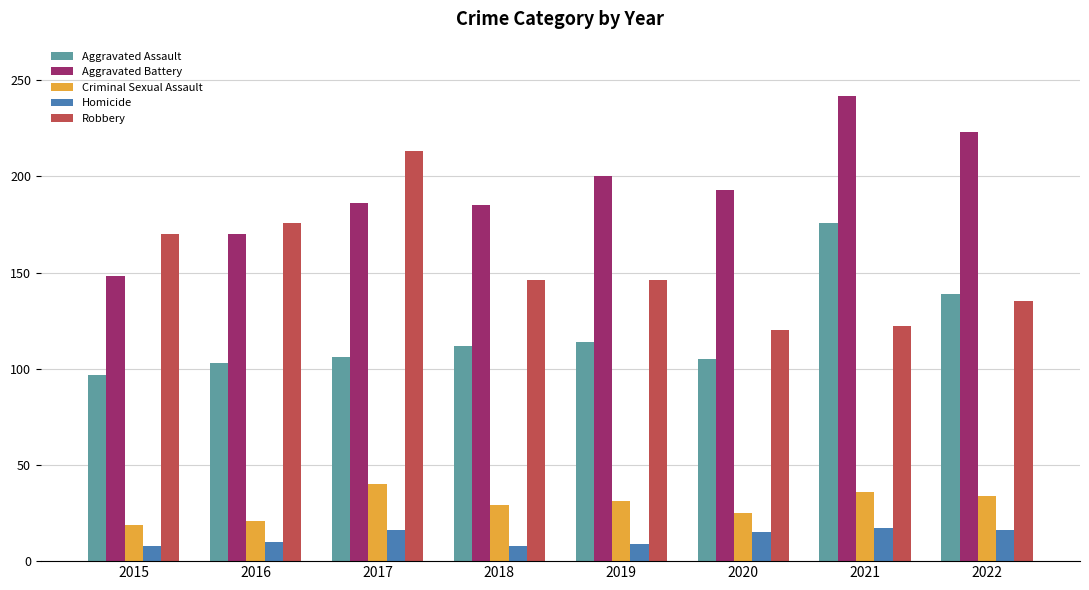

What is the sum of the Criminal Sexual Assault values at 2020 and 2015?

44